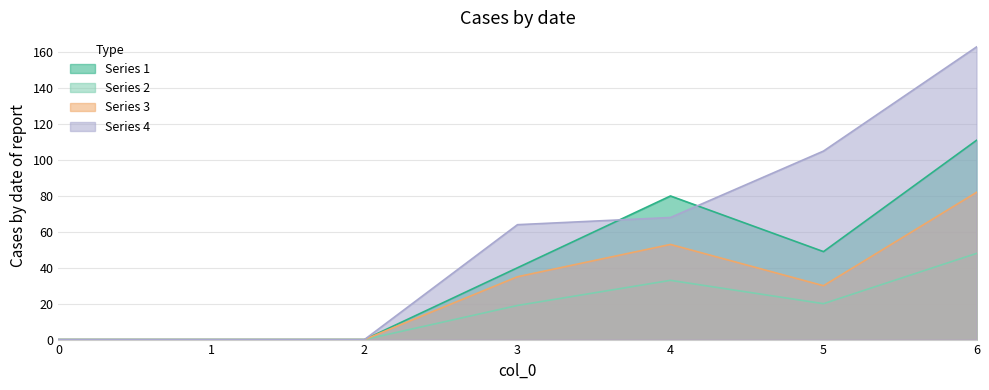

What is the highest value of the 3 series?

82